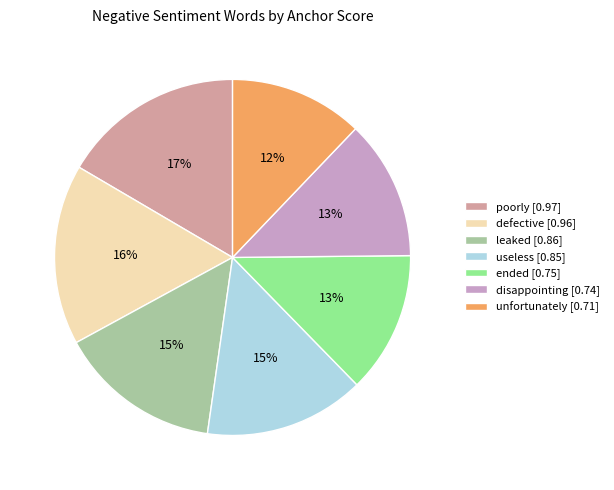

To the nearest percent, what is the combined percentage of useless [0.85] and unfortunately [0.71]?

27%